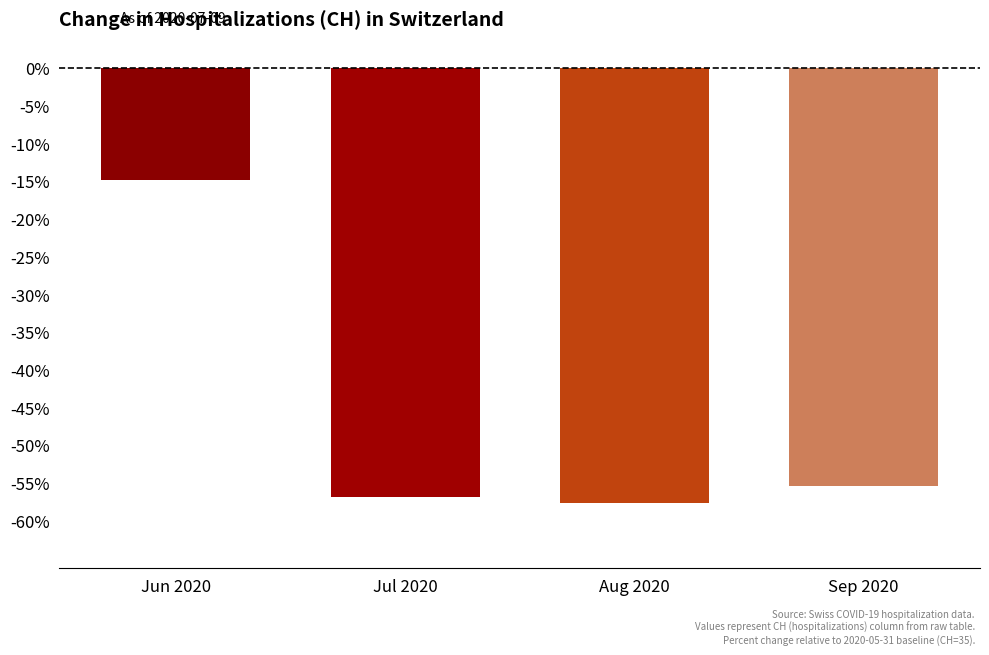

What is the value of the 2nd bar from the left?

-56.9